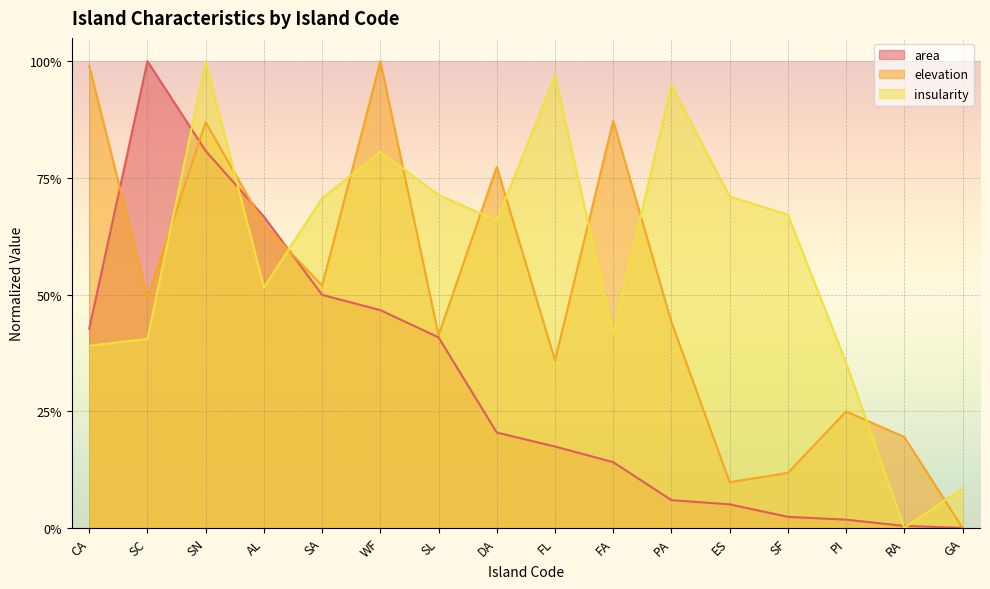

Rank the series at SC from lowest to highest value.

insularity, elevation, area